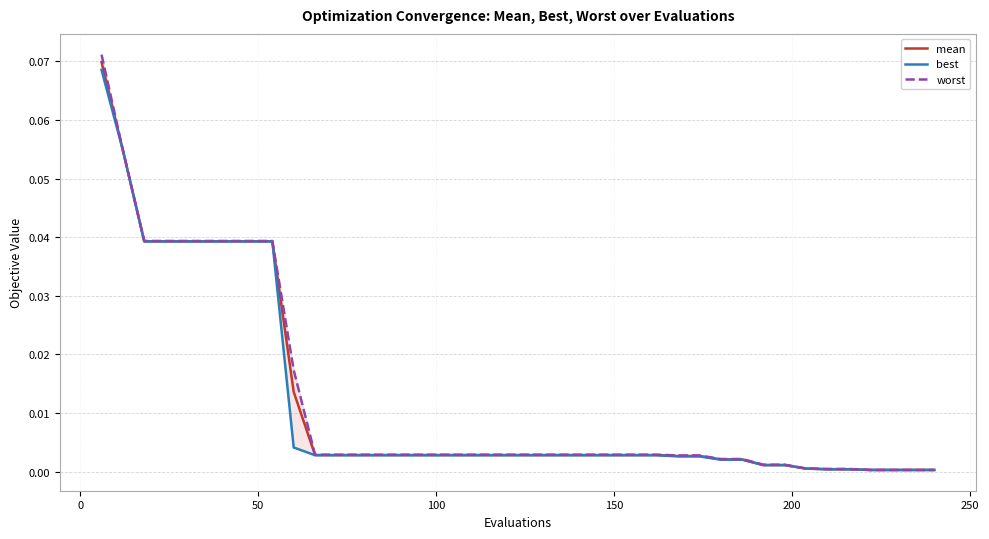

How many categories are shown in the chart?

40